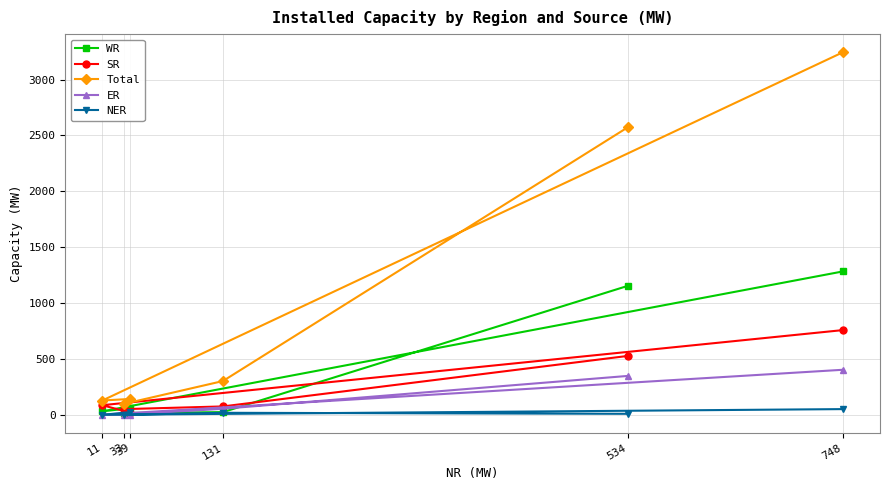

Reading left to right, what are all the values shown in this chart?

WR: 534=1154	131=24	33=16	39=59	11=31	748=1283
SR: 534=527	131=75	33=51	39=19	11=86	748=758
Total: 534=2573	131=302	33=99	39=142	11=128	748=3244
ER: 534=348	131=54	33=0	39=0	11=1	748=403
NER: 534=9	131=18	33=0	39=24	11=0	748=51